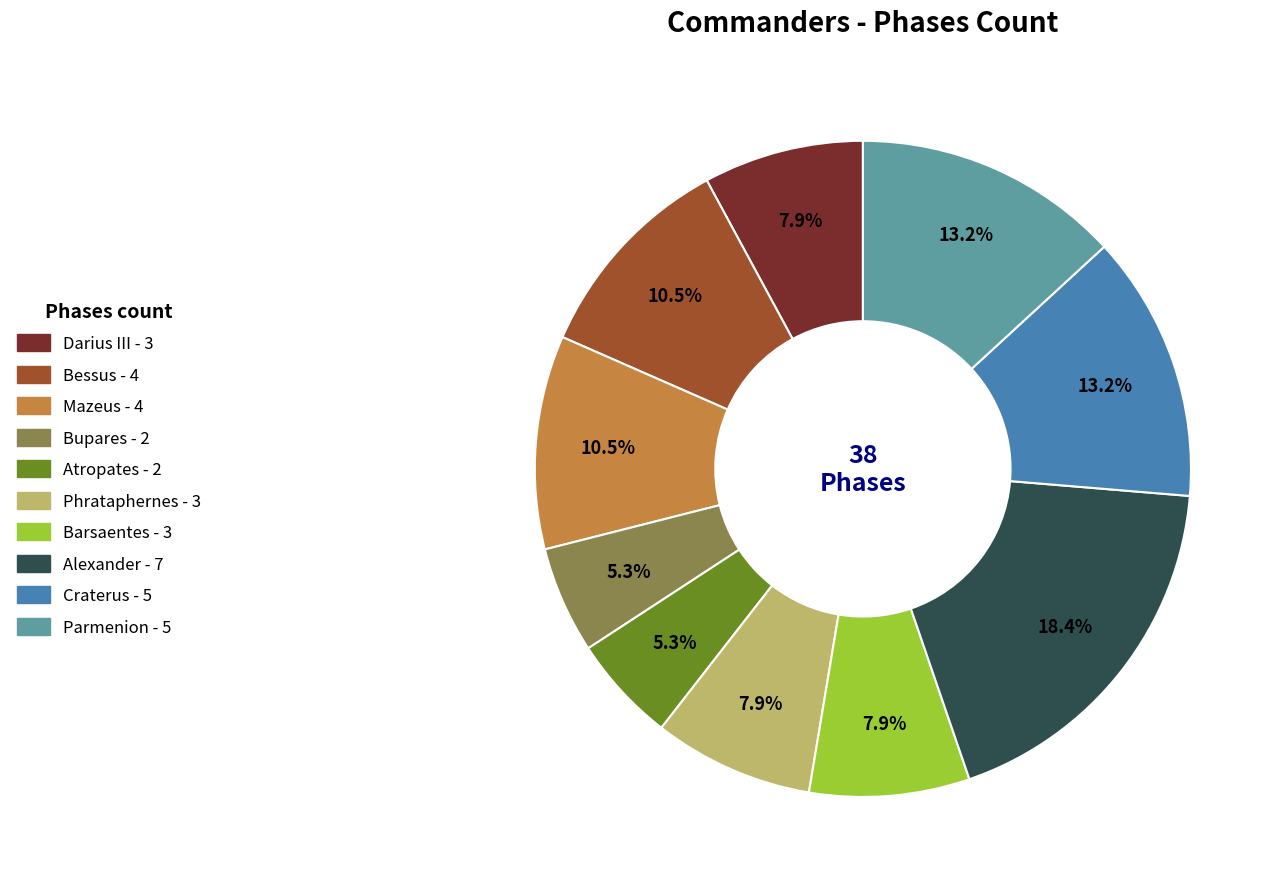

The Phrataphernes slice represents 21% of the pie. True or false?

False